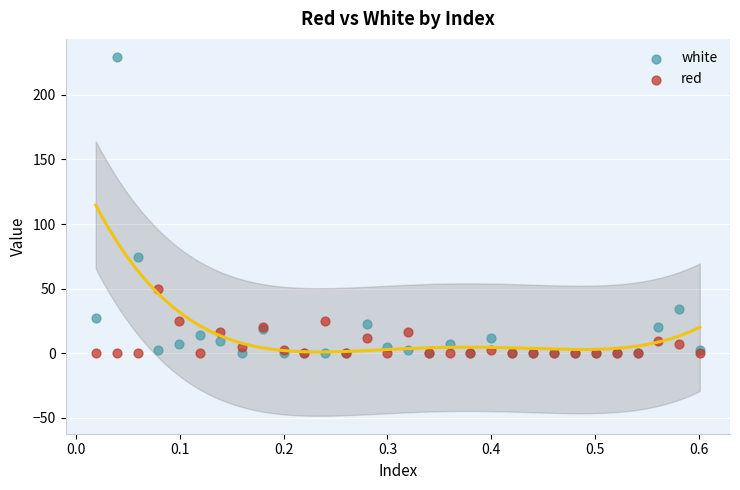

Which series reaches the maximum Y coordinate?

white